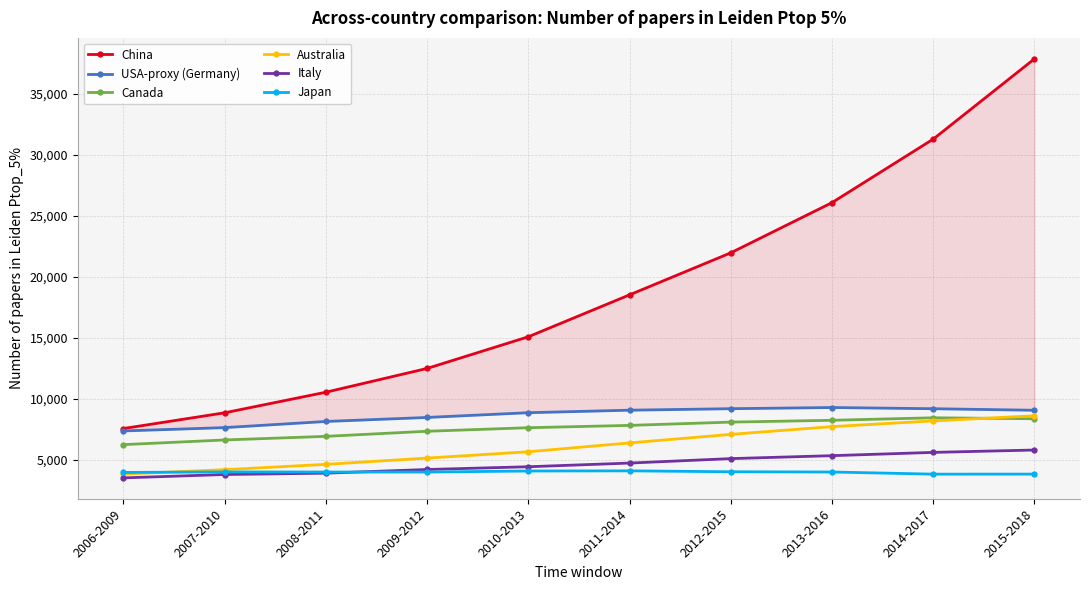

What is the maximum value shown in the chart?

37866.2